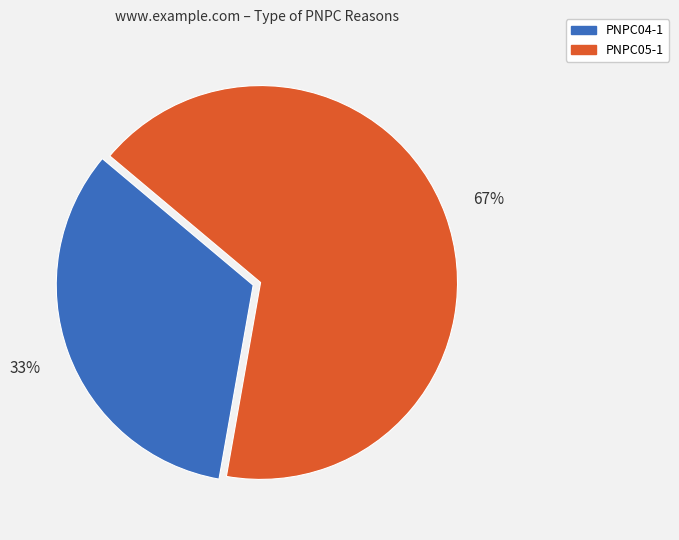

True or false: PNPC04-1 accounts for 48% of the total.

False